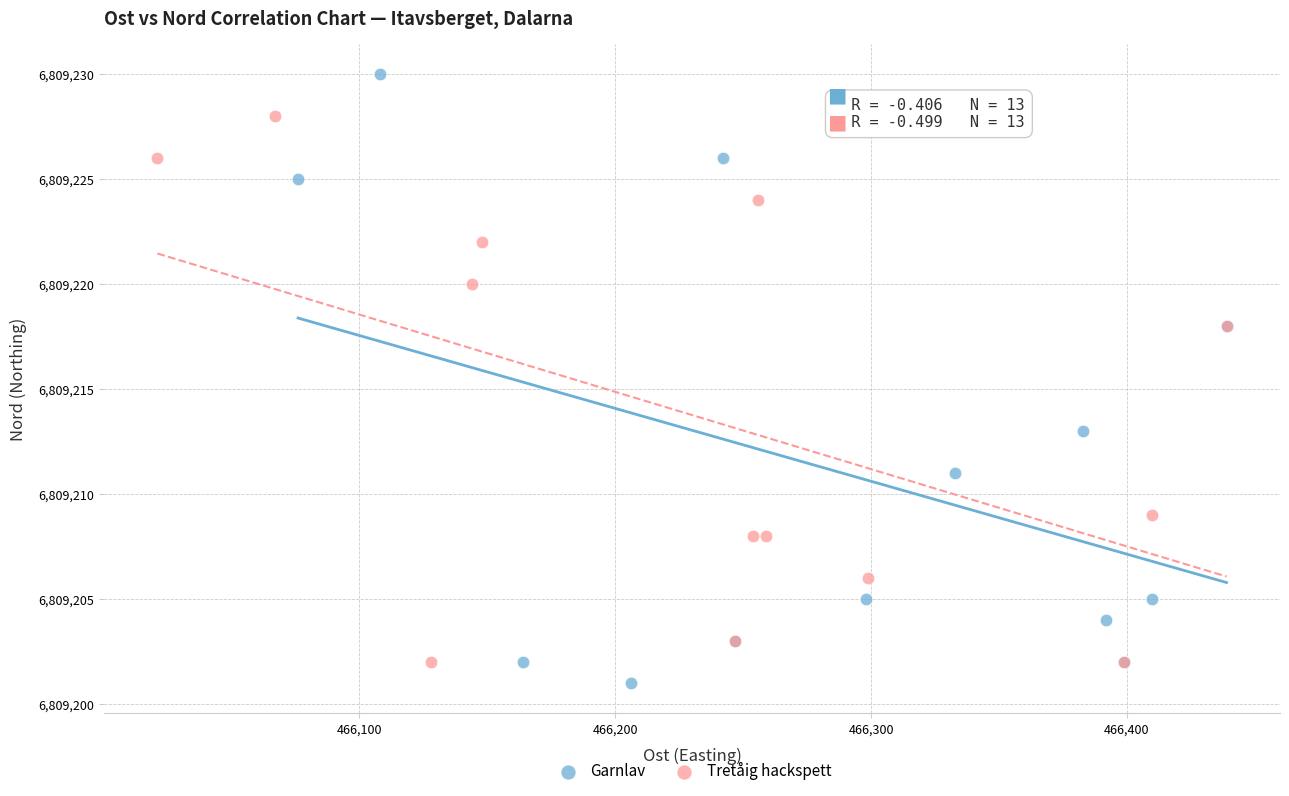

Which series has the widest spread of Y values?

Garnlav